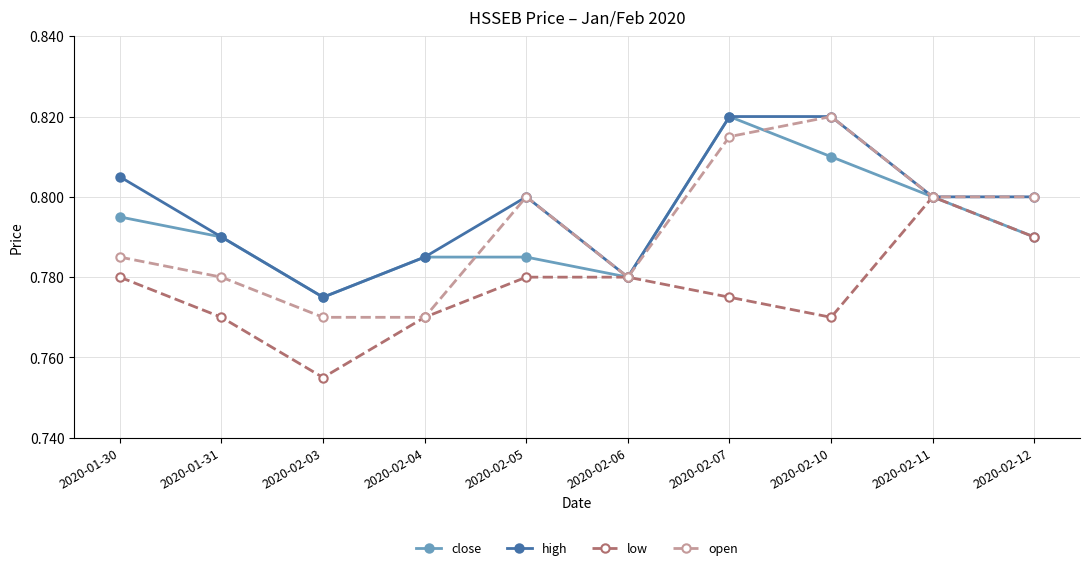

What are all the series names shown in the legend?

close, high, low, open